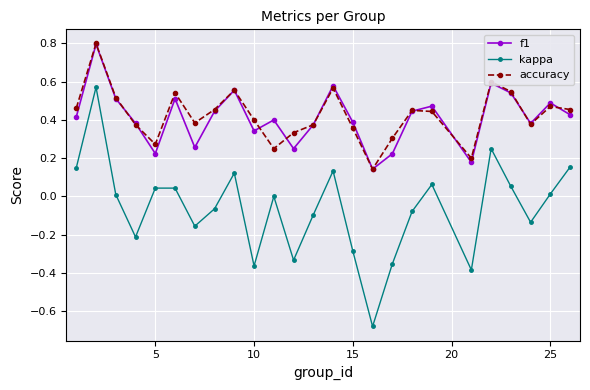

How many interior local valleys does the accuracy series have?

6